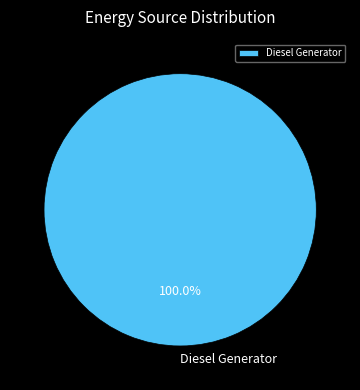

Does any single category account for the majority?

Yes